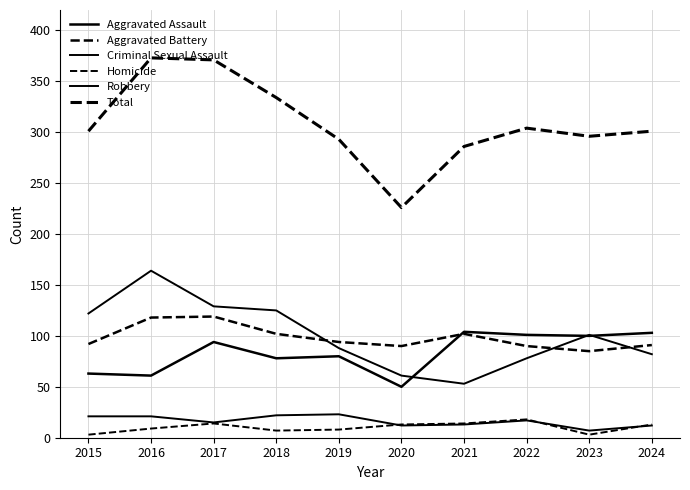

How many lines are shown in the chart?

6